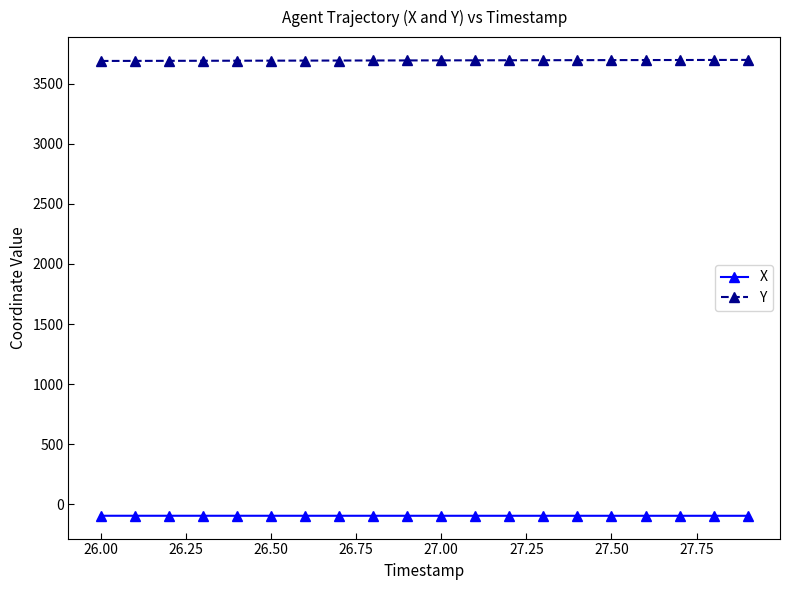

What is the lowest value of the X series?

-97.8